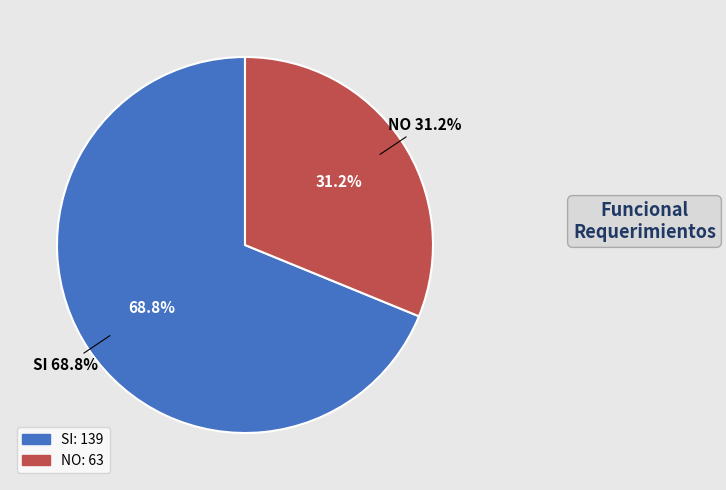

What percentage is the SI slice, to the nearest percent?

69%